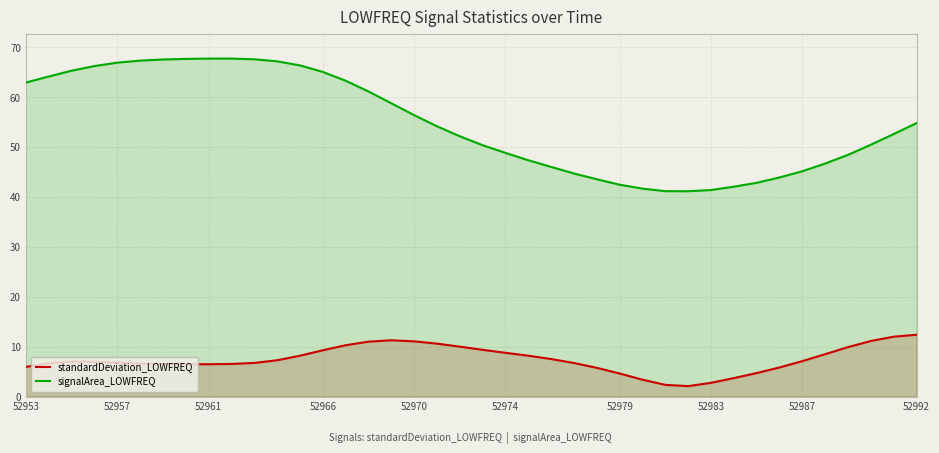

List the series in order of their peak value, lowest first.

standardDeviation_LOWFREQ, signalArea_LOWFREQ